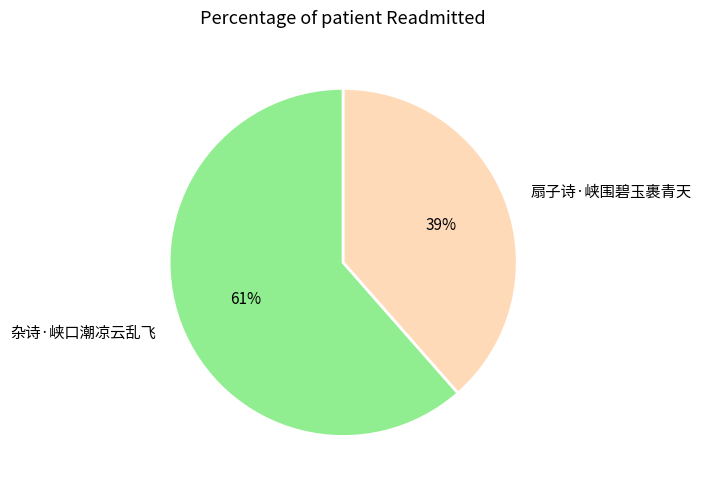

What is the ratio of the value at 杂诗·峡口潮凉云乱飞 to the value at 扇子诗·峡围碧玉裹青天?

1.6